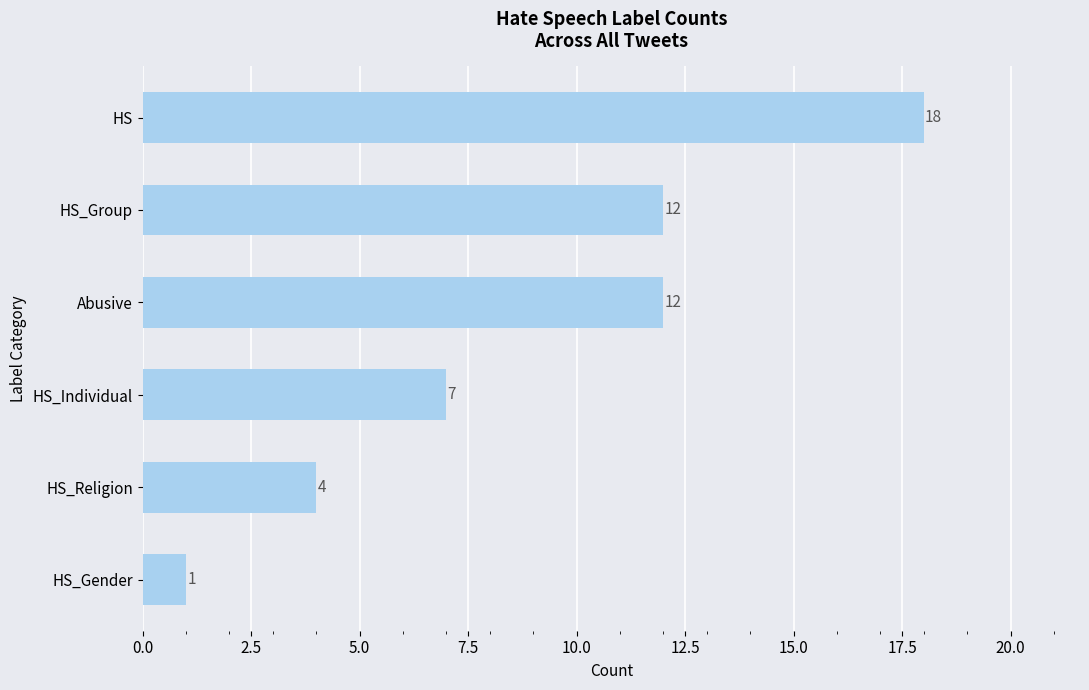

What is the difference between the maximum and second lowest values?

14